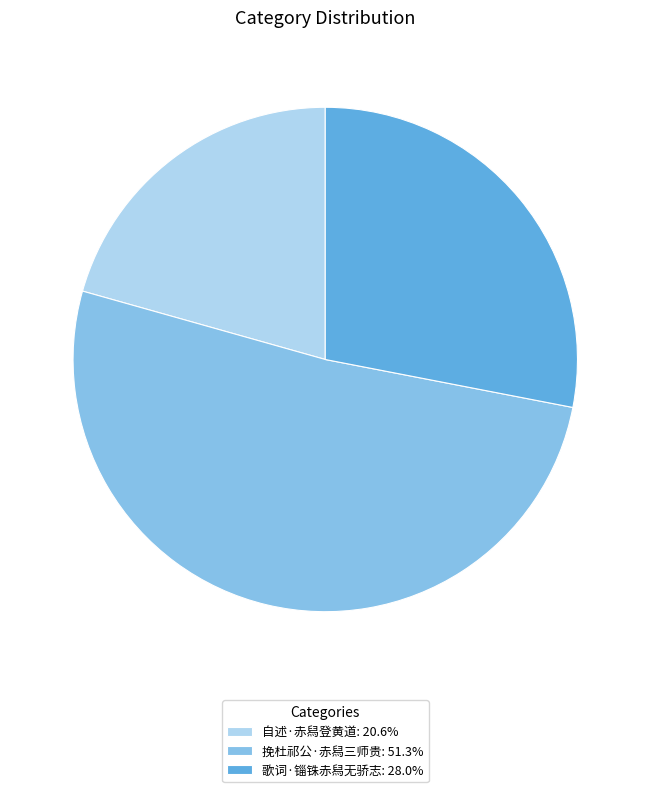

Is it true that 歌词·锱铢赤舄无骄志 is 17% of the pie?

False